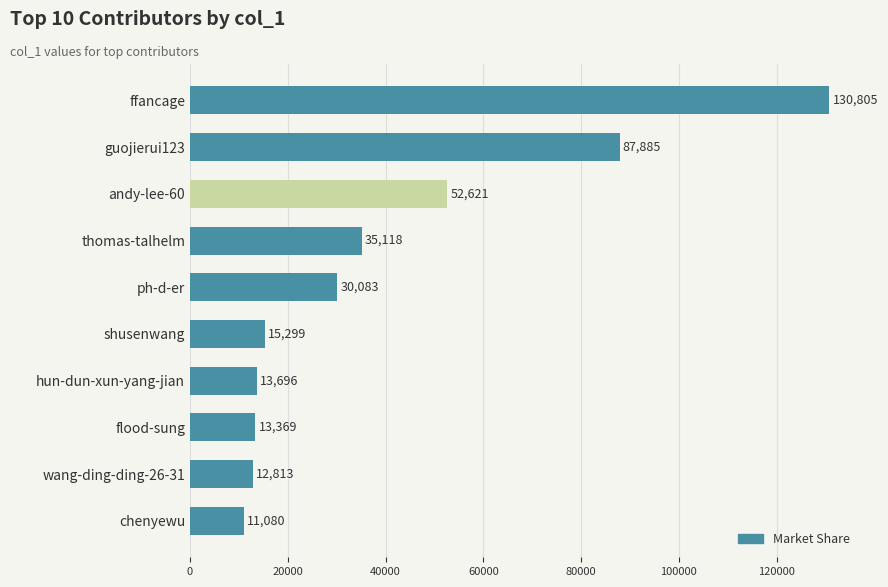

Where is the data nearest to the value 70942?

guojierui123